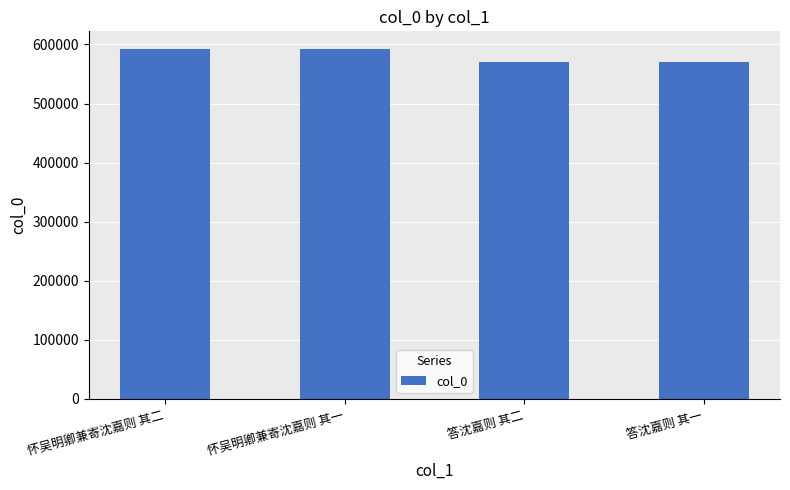

What is the change in value from 怀吴明卿兼寄沈嘉则 其二 to 怀吴明卿兼寄沈嘉则 其一?

-1